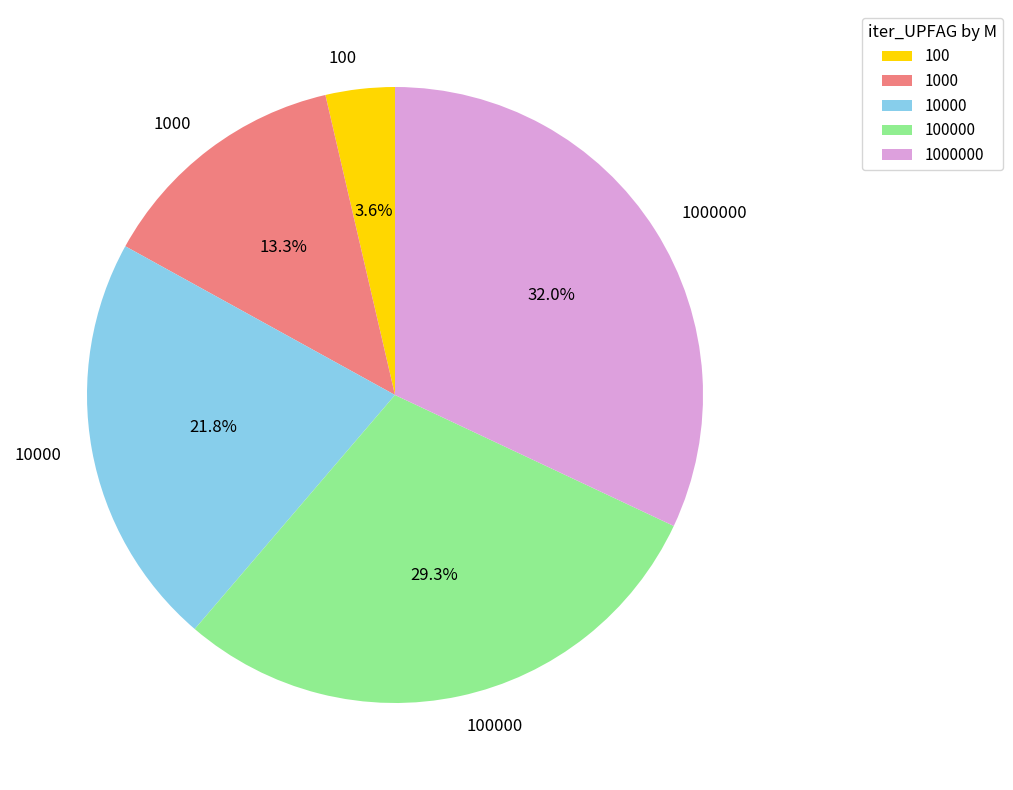

Rank the categories by value from lowest to highest.

100, 1000, 10000, 100000, 1000000